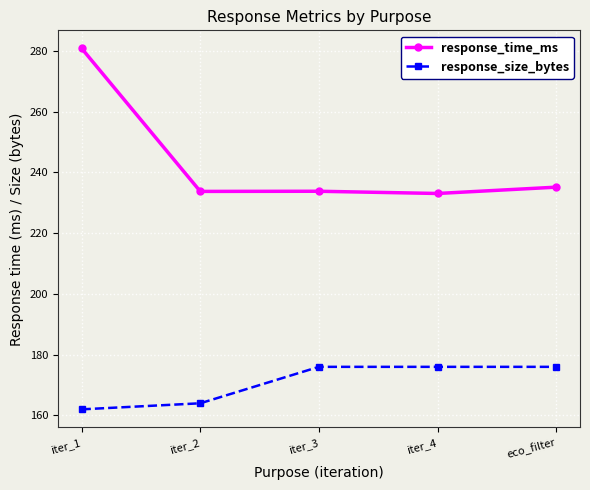

What is the label of the 3rd point from the right?

iter_3